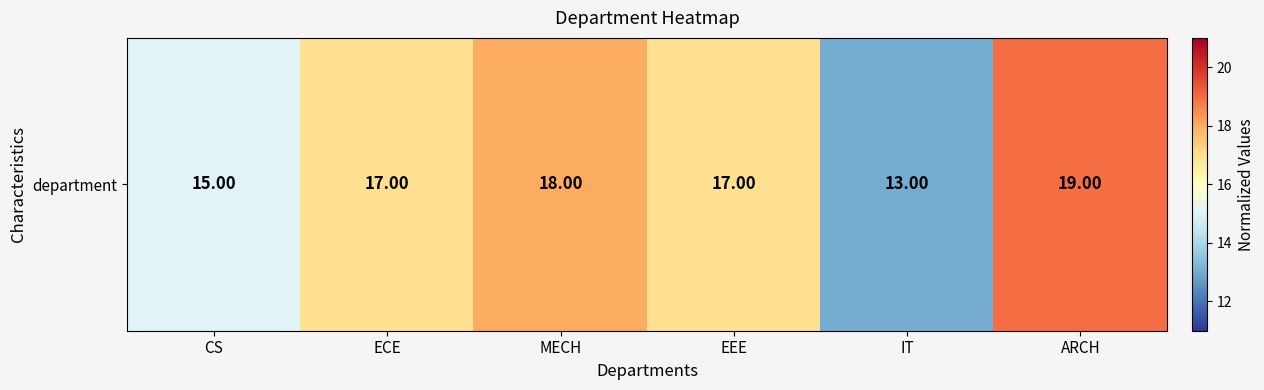

Rank the categories by value from highest to lowest.

ARCH, MECH, ECE, EEE, CS, IT